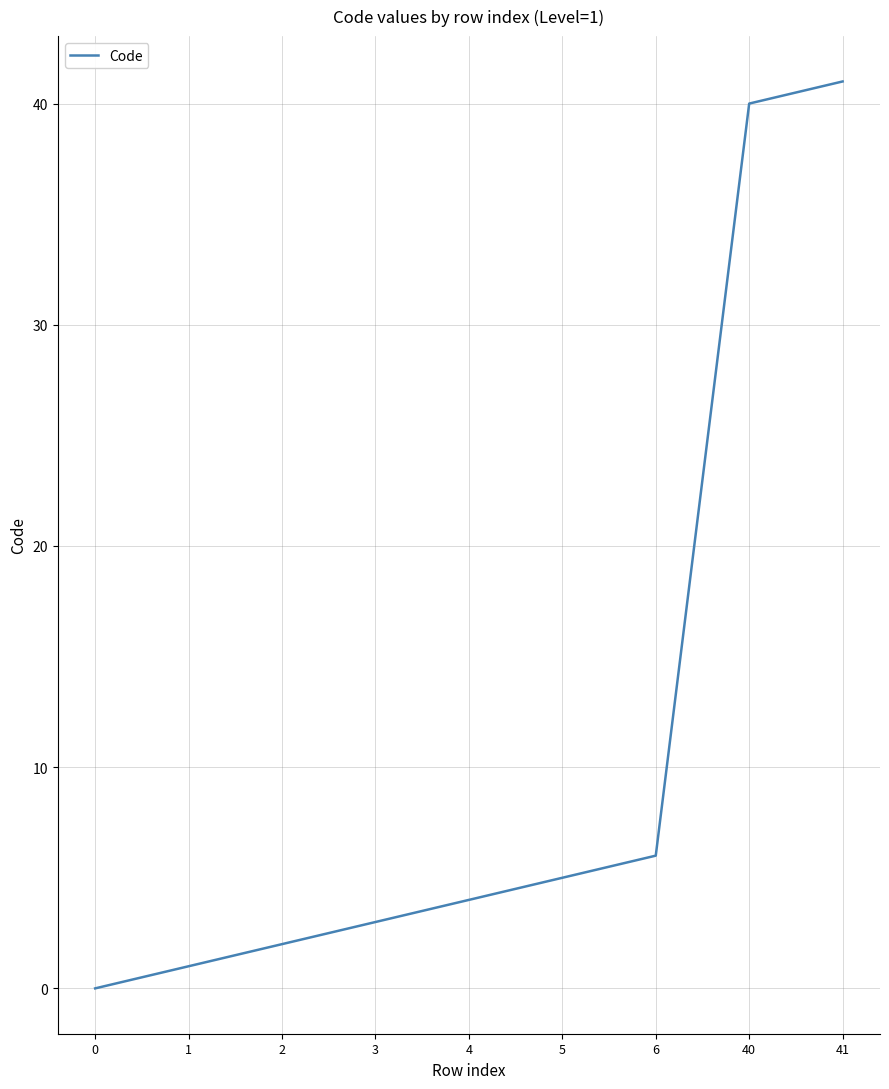

Does the chart display data point markers on the line(s)?

No